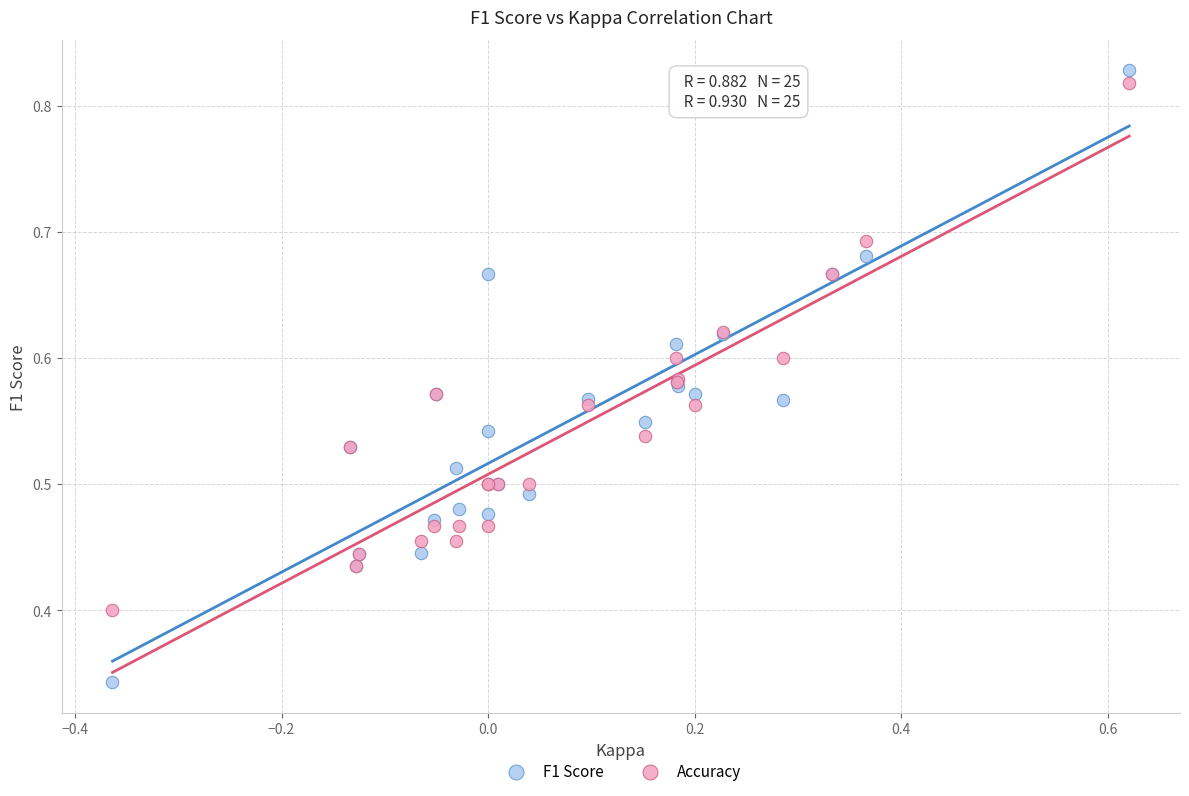

Which series has the largest Y range (max minus min)?

F1 Score